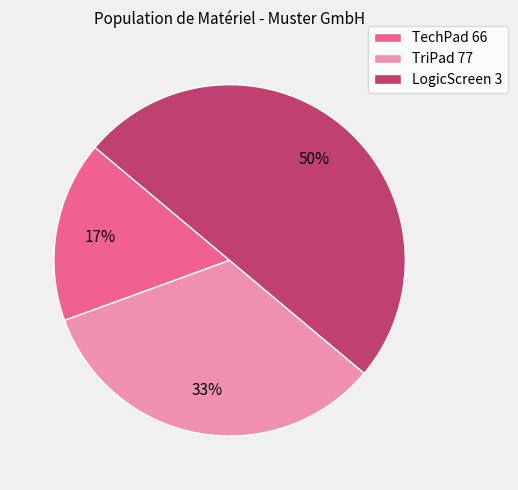

What is the largest slice in the pie chart?

LogicScreen 3